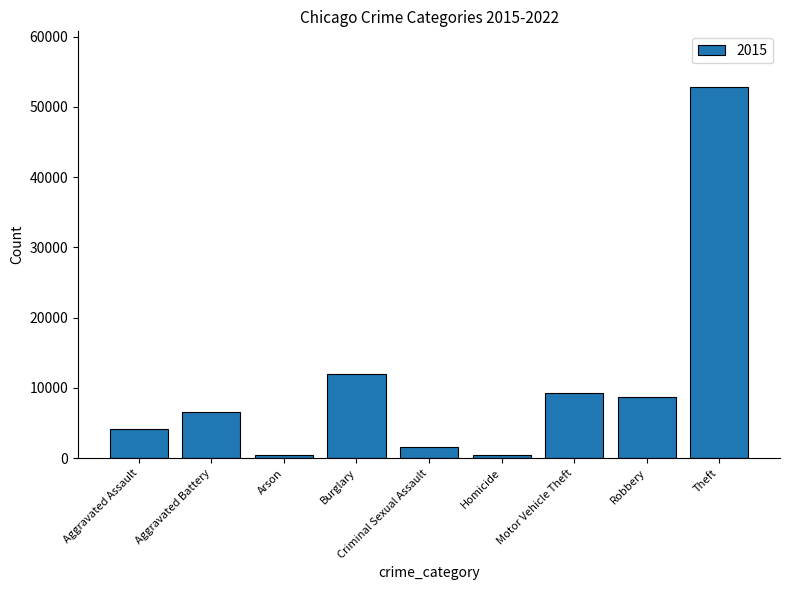

What is the value of the 6th bar from the left?

466